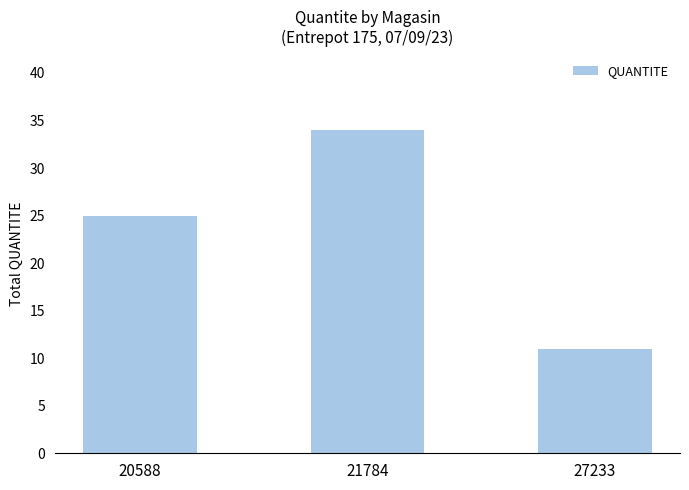

What is the value of the 2nd bar from the left?

34